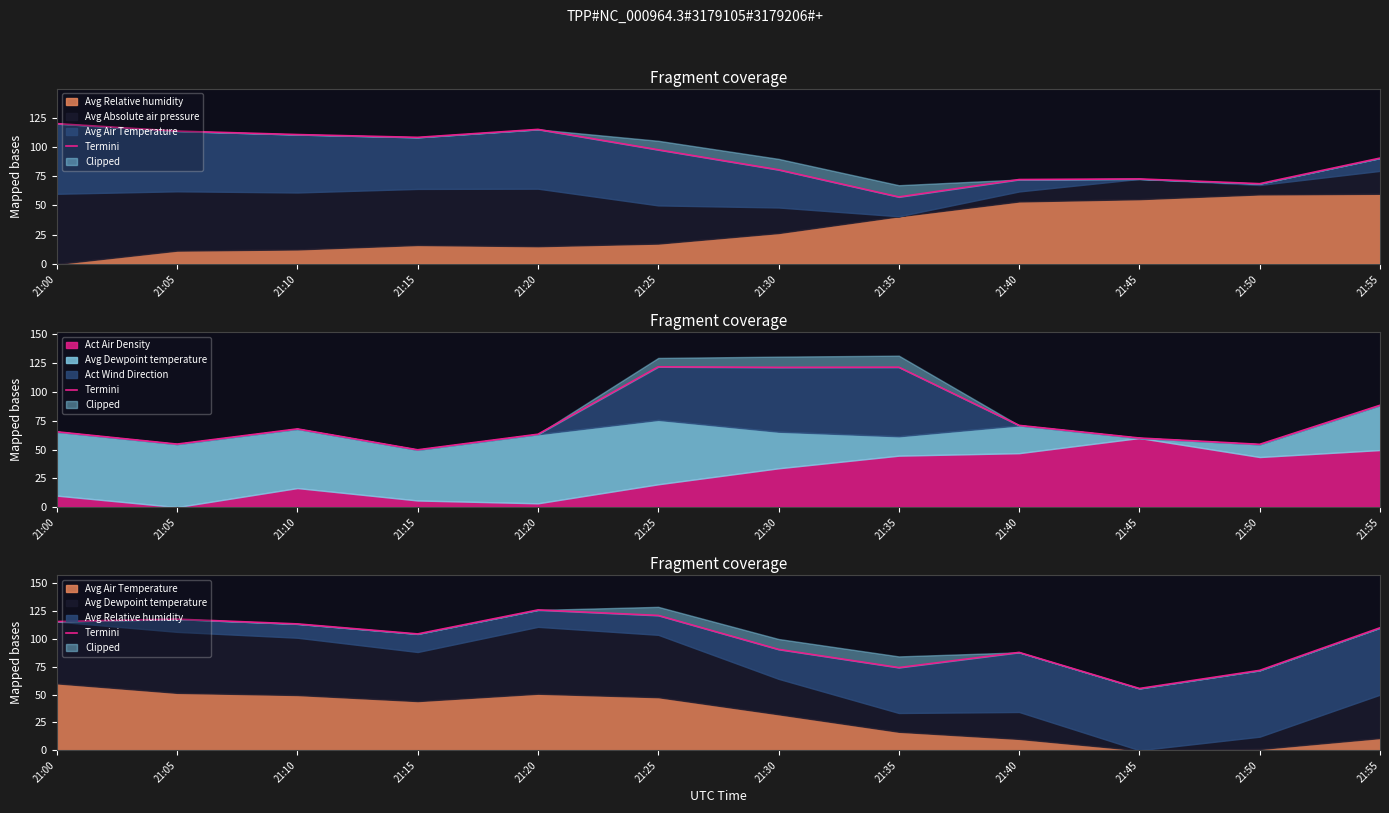

What is the change in value from 21:05 to 21:25?

+3.4